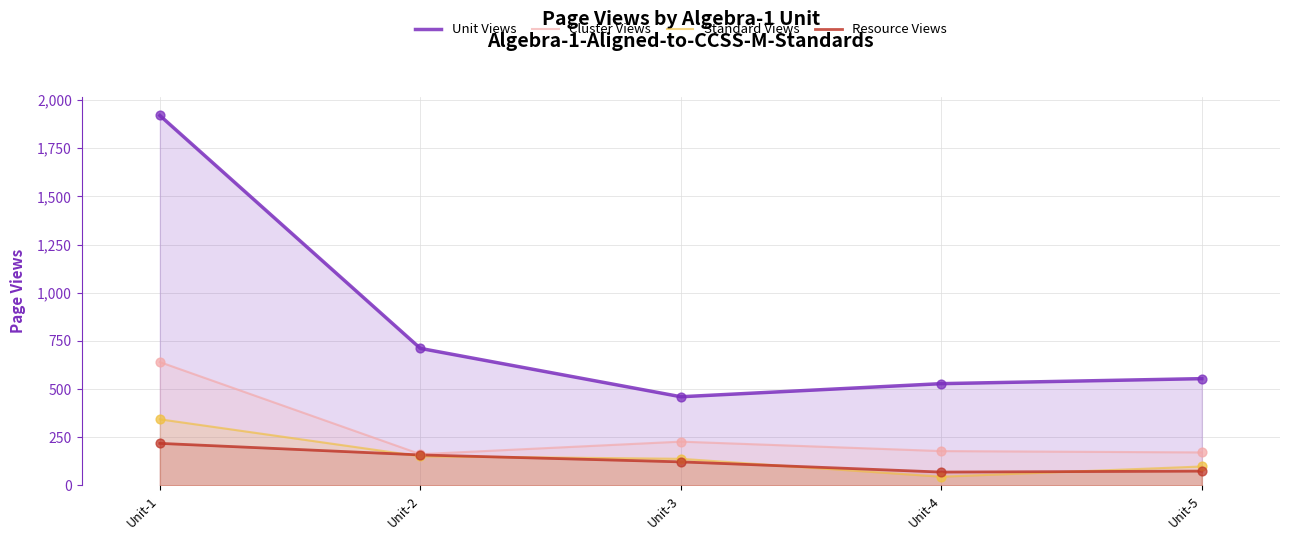

What are all the series names shown in the legend?

Unit Views, Cluster Views, Standard Views, Resource Views